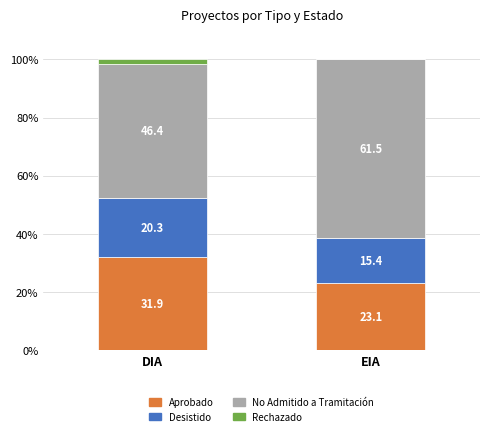

What is the total value across all series at DIA?

100.0